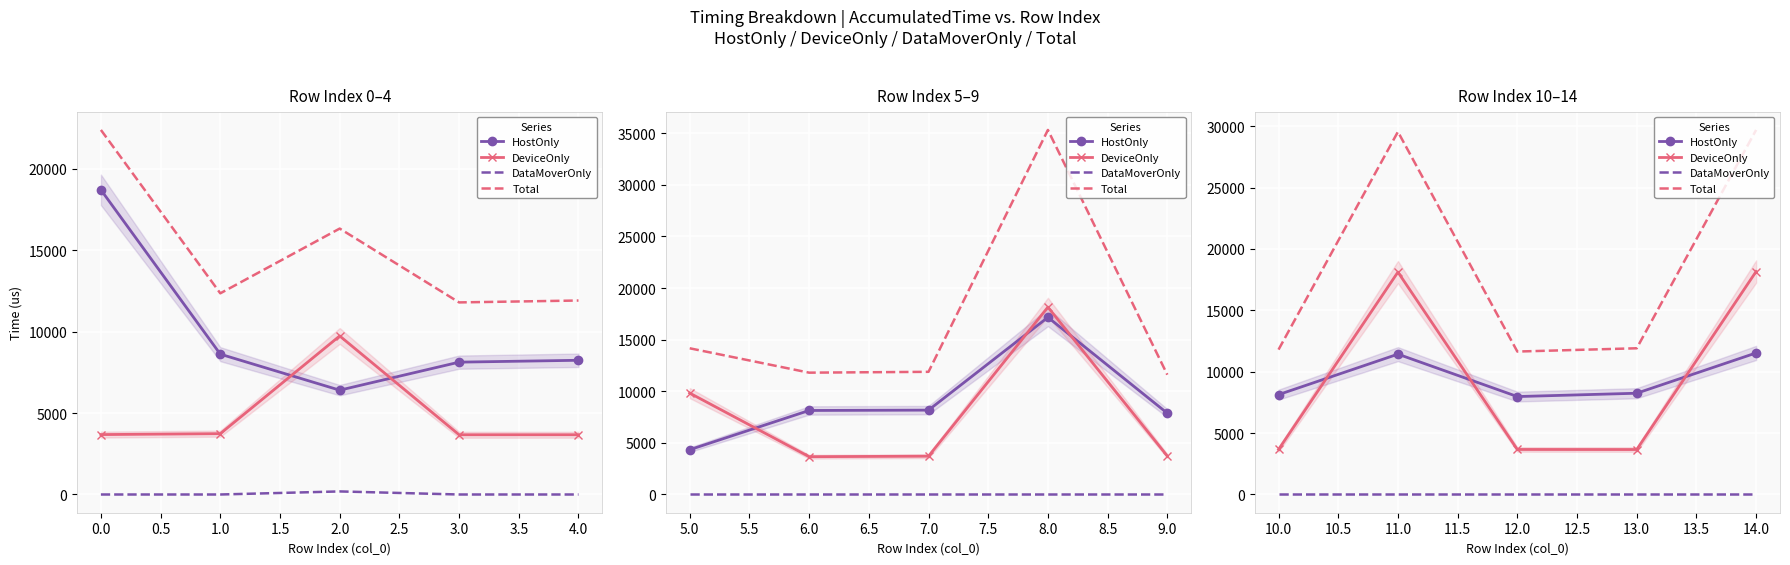

How many interior local peaks does the HostOnly series have?

1